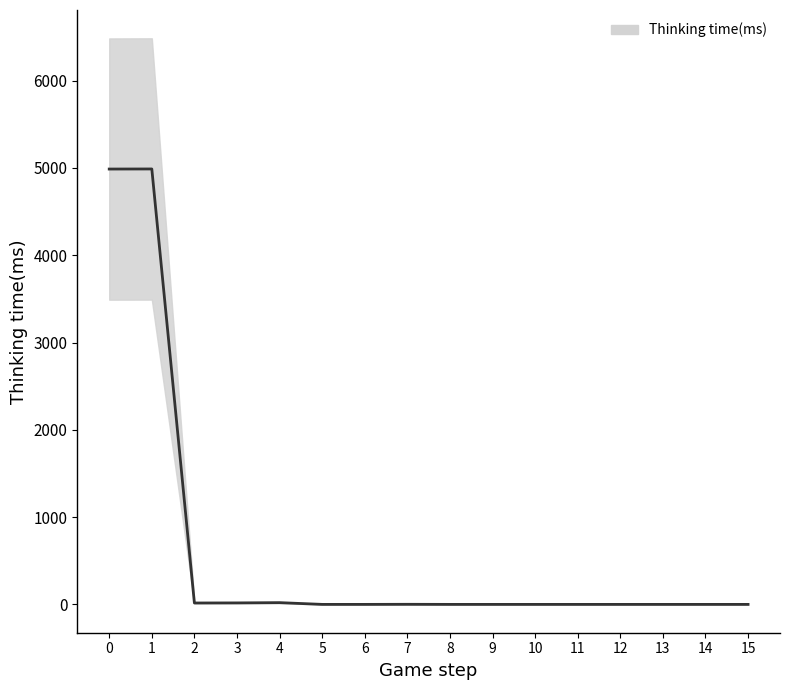

Is it true that the value at 3 is 18?

True